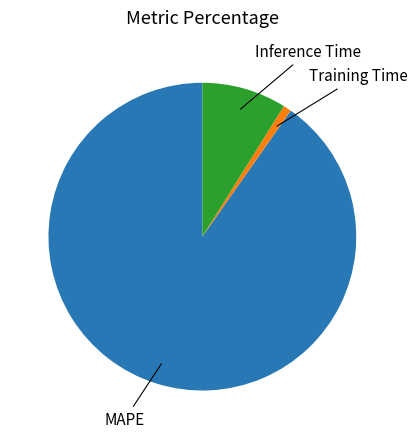

Does any single category account for the majority?

Yes